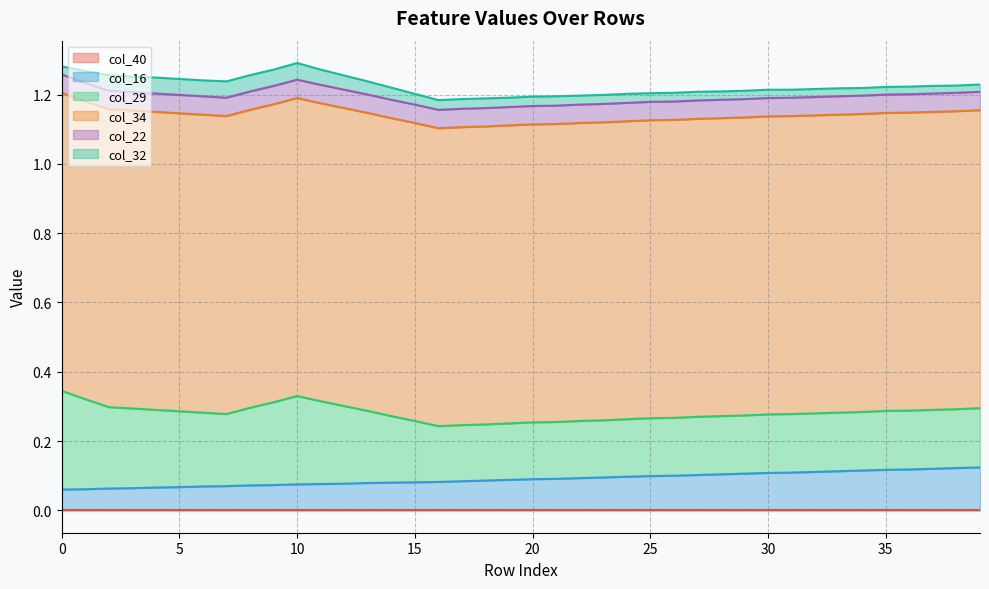

What is the total value across all series at 37?

1.2